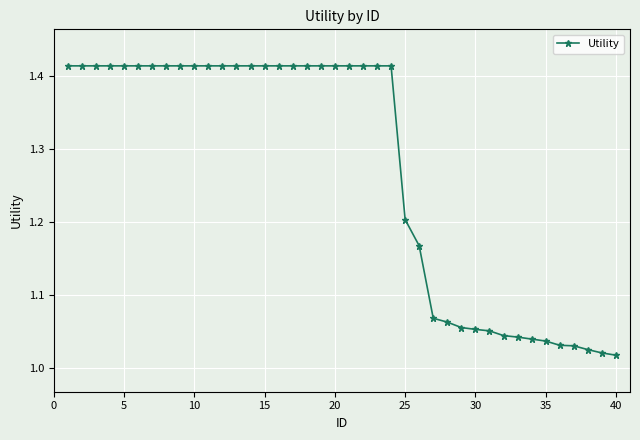

What is the sum of all values?

50.9